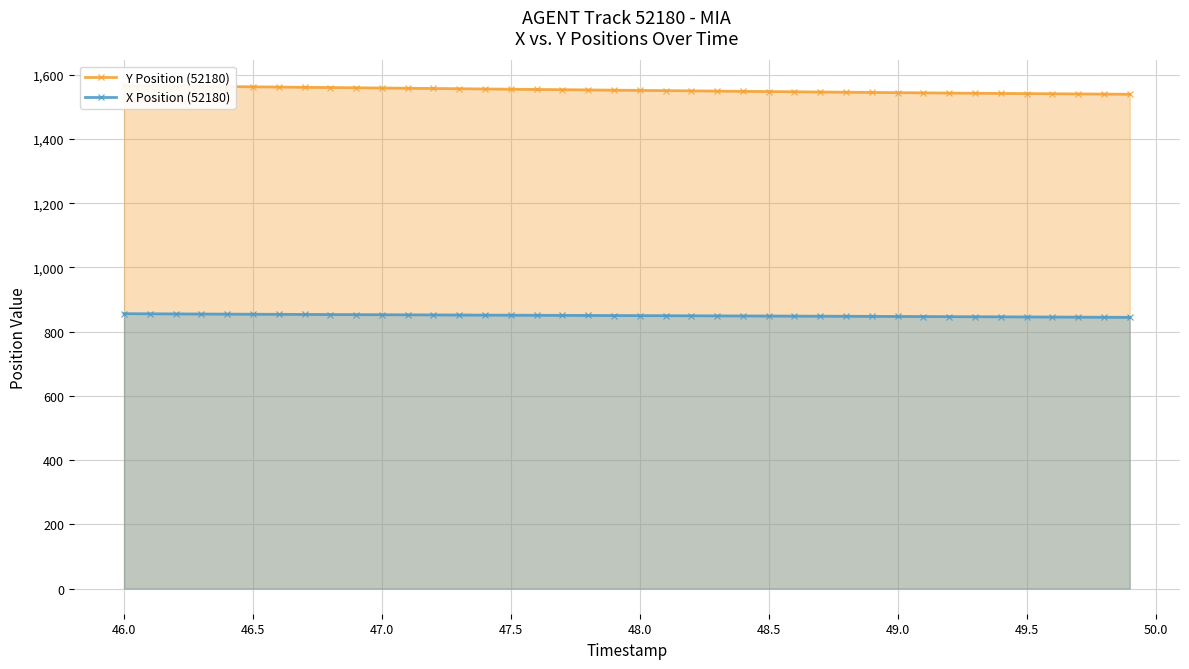

Reading left to right, list all the values displayed in this chart.

Y Position (52180): 1566.2	1565.4	1564.7	1564.0	1563.2	1562.5	1561.7	1561.0	1560.3	1559.5	1558.8	1558.0	1557.3	1556.5	1555.8	1555.0	1554.3	1553.5	1552.8	1552.0	1551.3	1550.6	1549.9	1549.1	1548.4	1547.7	1547.0	1546.3	1545.6	1545.0	1544.3	1543.7	1543.1	1542.5	1541.9	1541.4	1540.8	1540.3	1539.8	1539.3
X Position (52180): 856.0	855.7	855.3	855.0	854.6	854.3	854.0	853.7	853.4	853.1	852.8	852.5	852.2	851.9	851.6	851.3	851.0	850.8	850.5	850.3	850.0	849.7	849.5	849.2	849.0	848.7	848.4	848.2	847.9	847.6	847.4	847.1	846.8	846.5	846.2	845.9	845.6	845.2	844.9	844.6